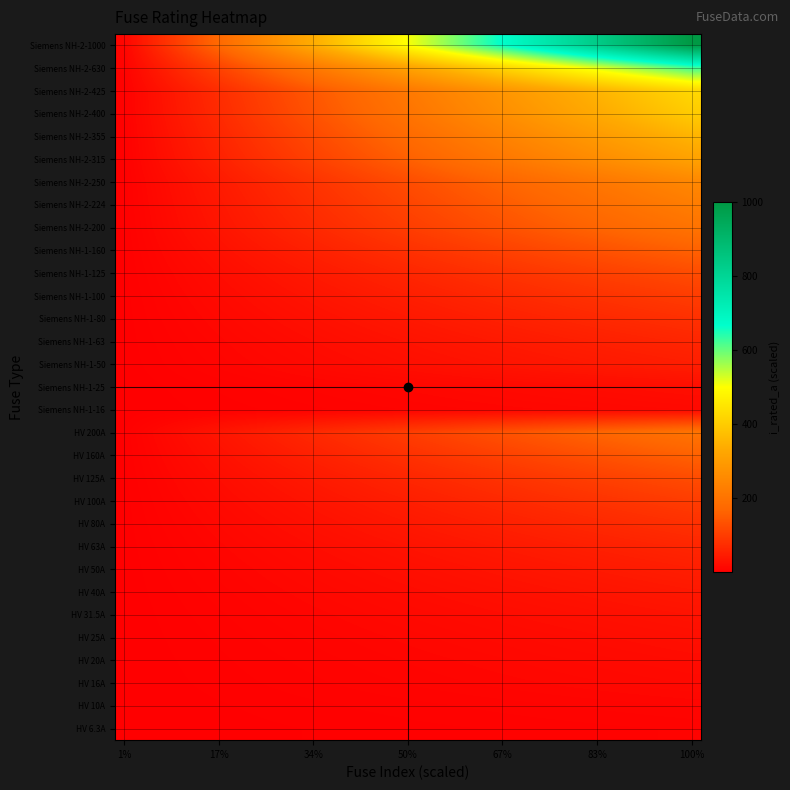

At how many categories does at least one series exceed 594?

13